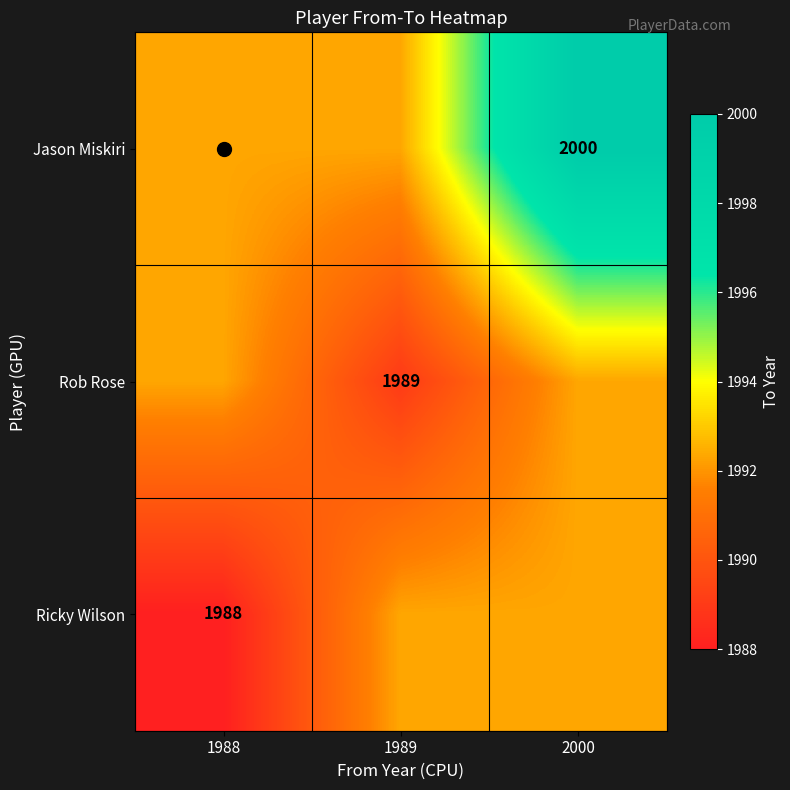

Is the value of Ricky Wilson at 1988 greater than the value of Jason Miskiri at 2000?

No